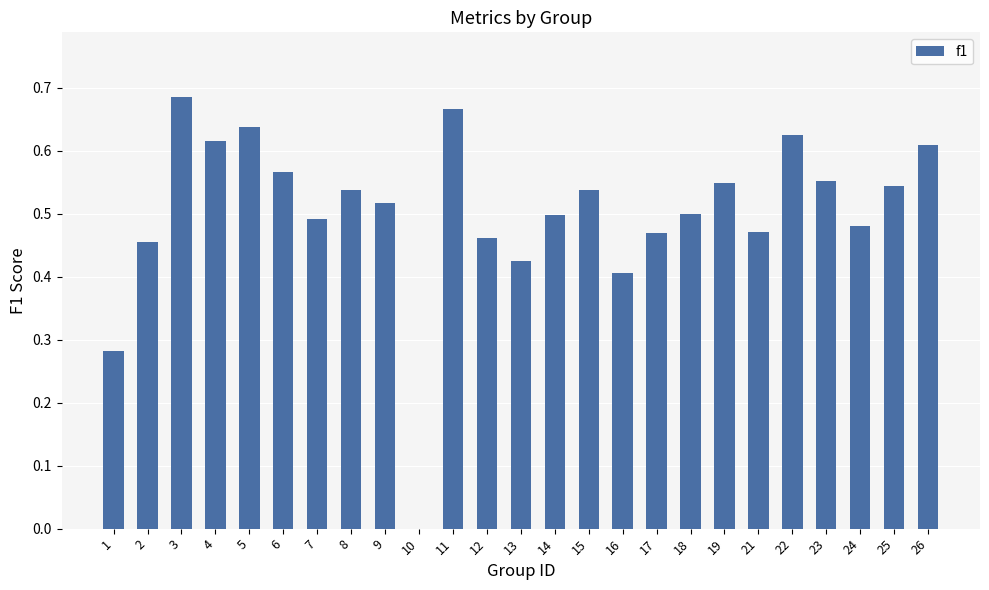

Where is the data nearest to the value 0?

10